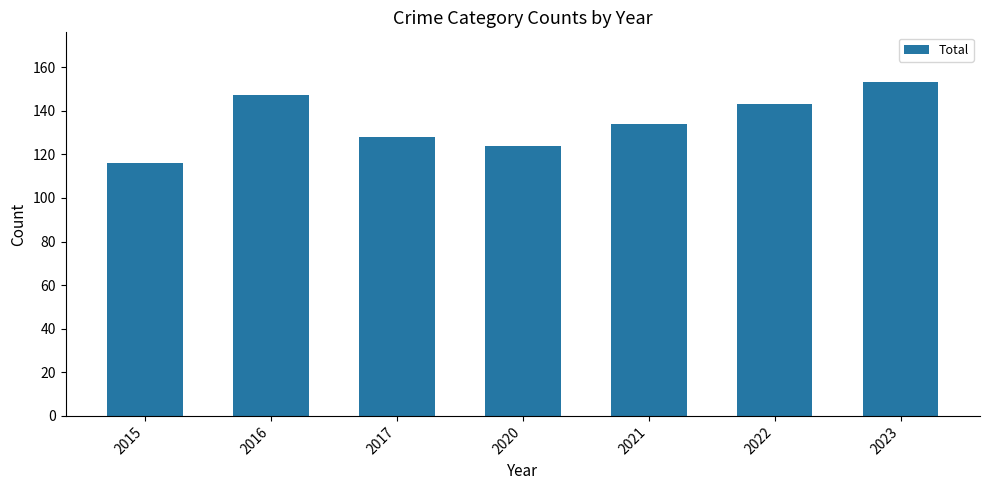

Which category has the highest value across all series?

2023